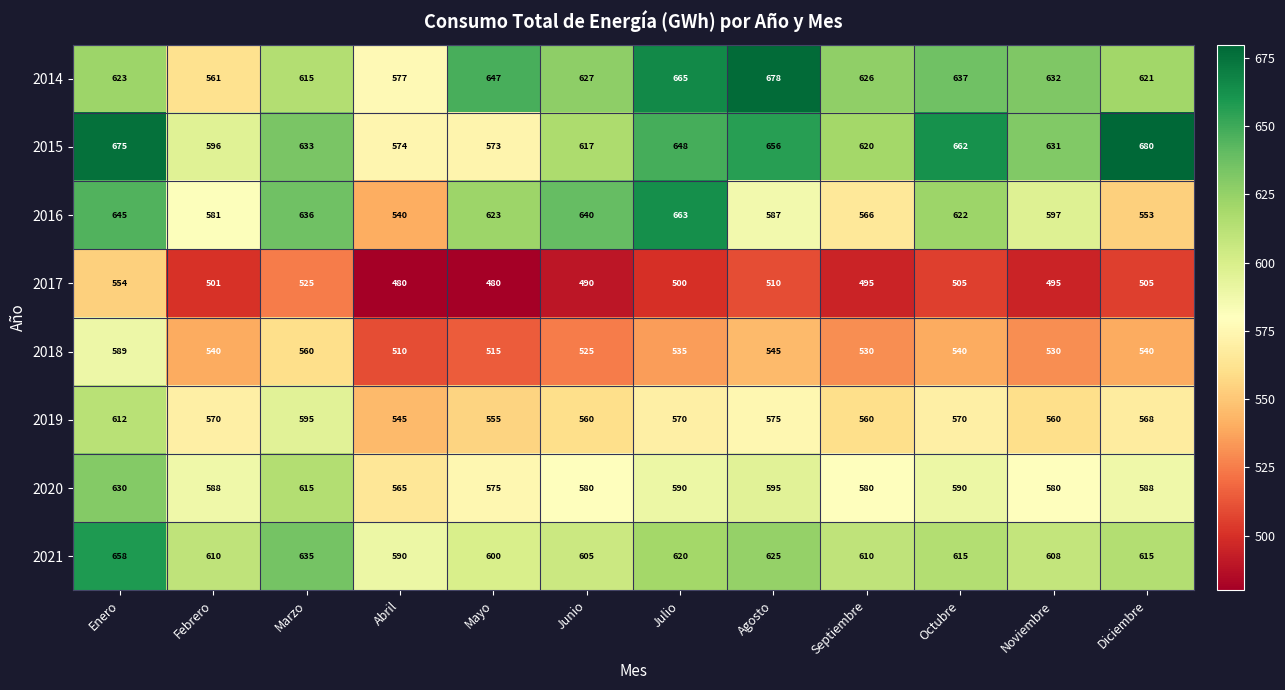

What is the average value of the 2016 series?

604